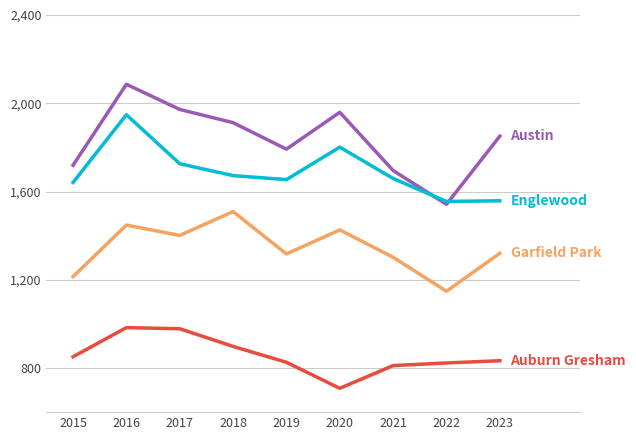

What is the smallest value displayed?

708